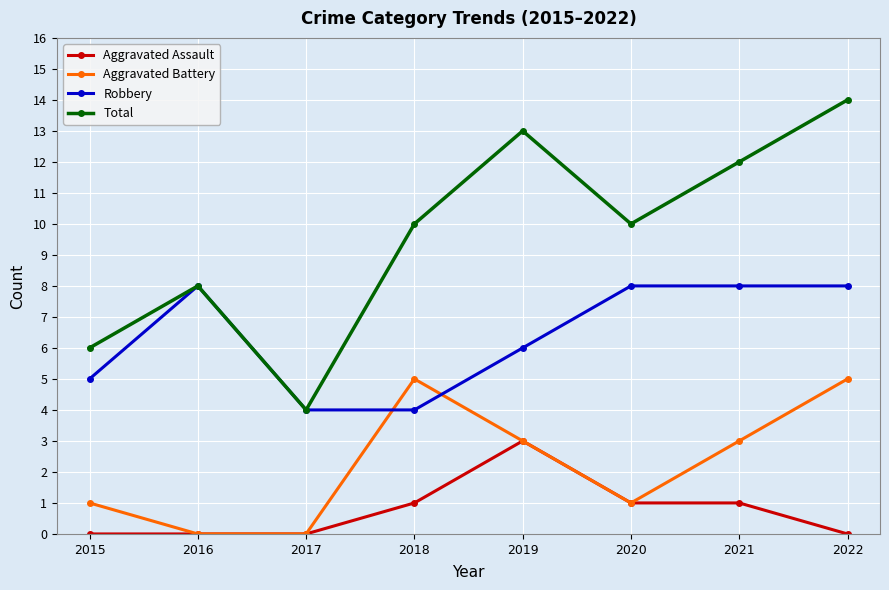

How many values in the Aggravated Battery series are below 3?

4